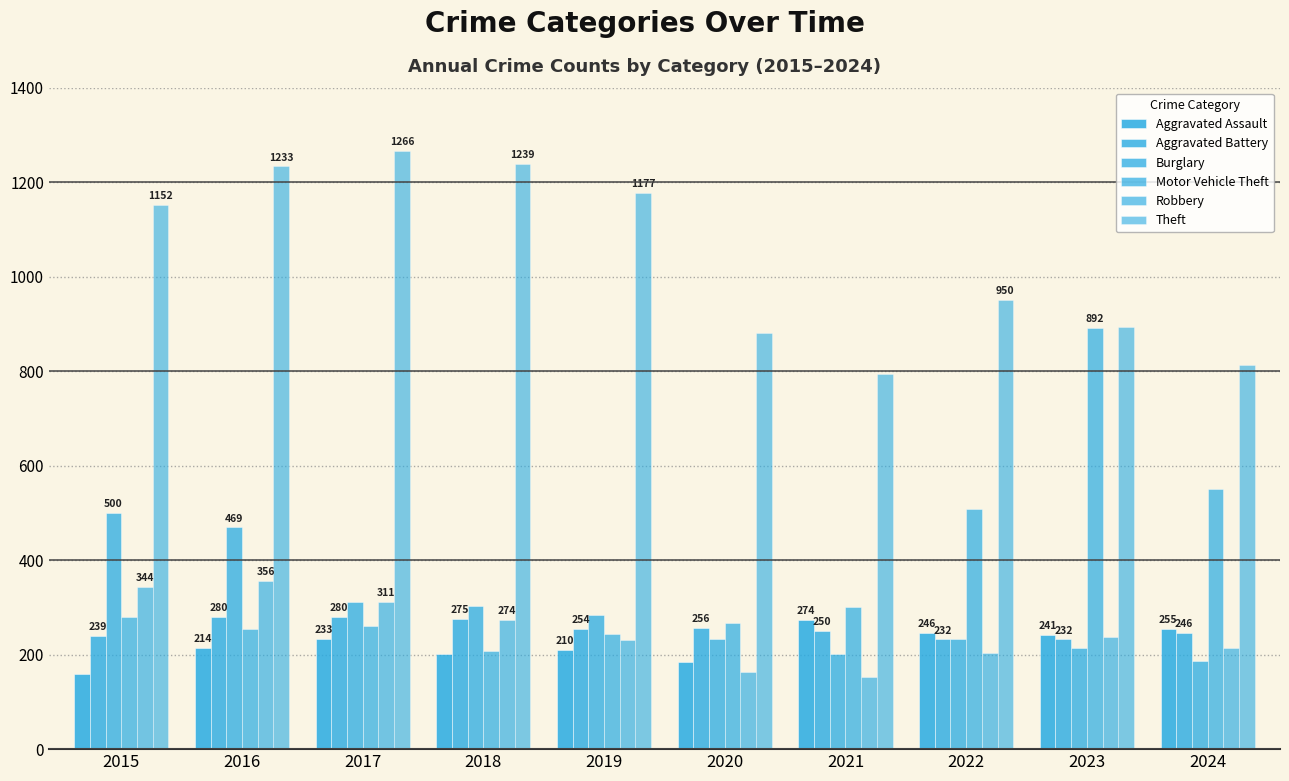

Which series has the largest total across all categories?

Theft